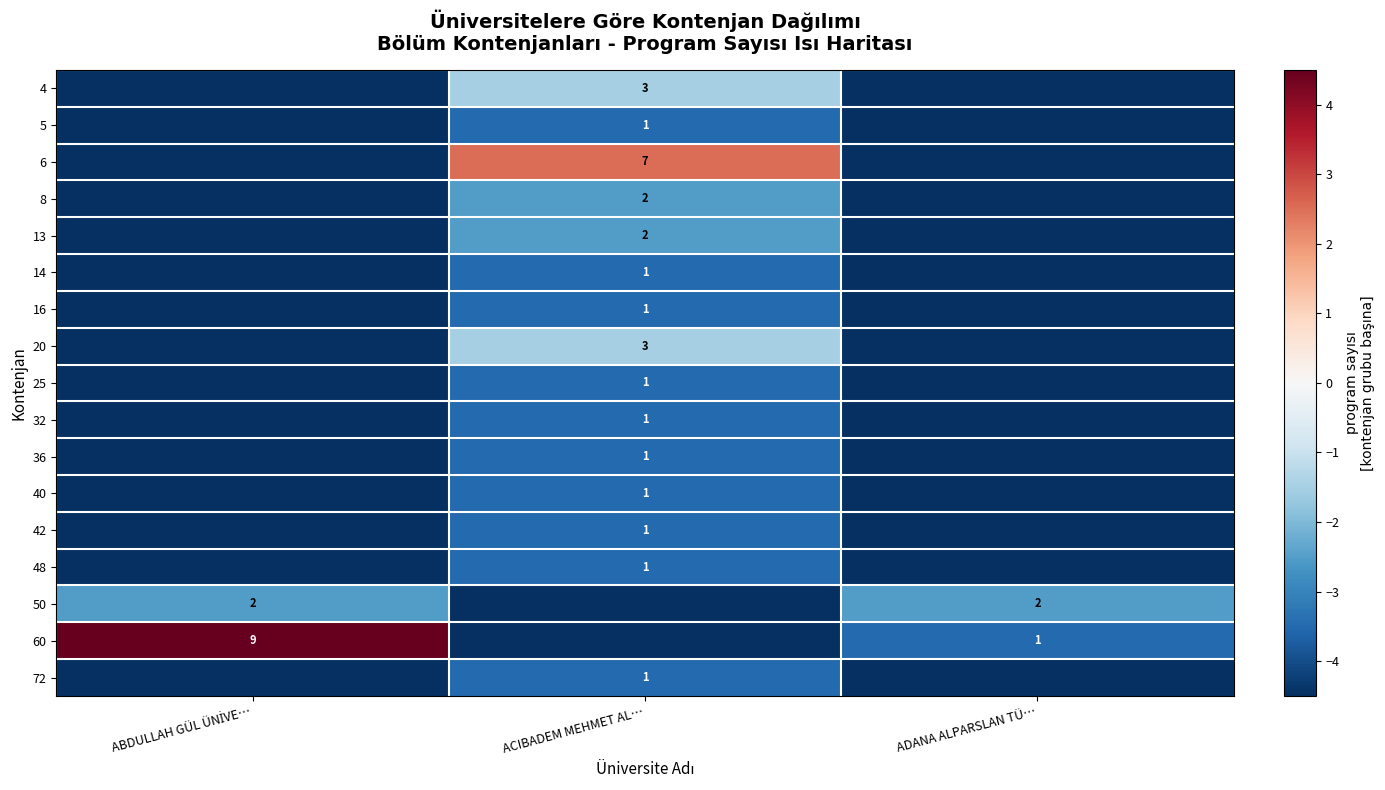

The value of 16 at ACIBADEM MEHMET AL… is 1.0. True or false?

True